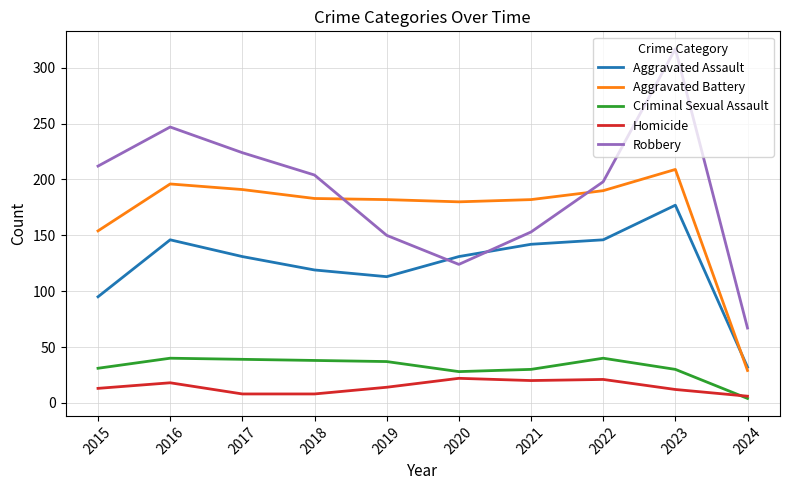

Which series has the largest total across all categories?

Robbery